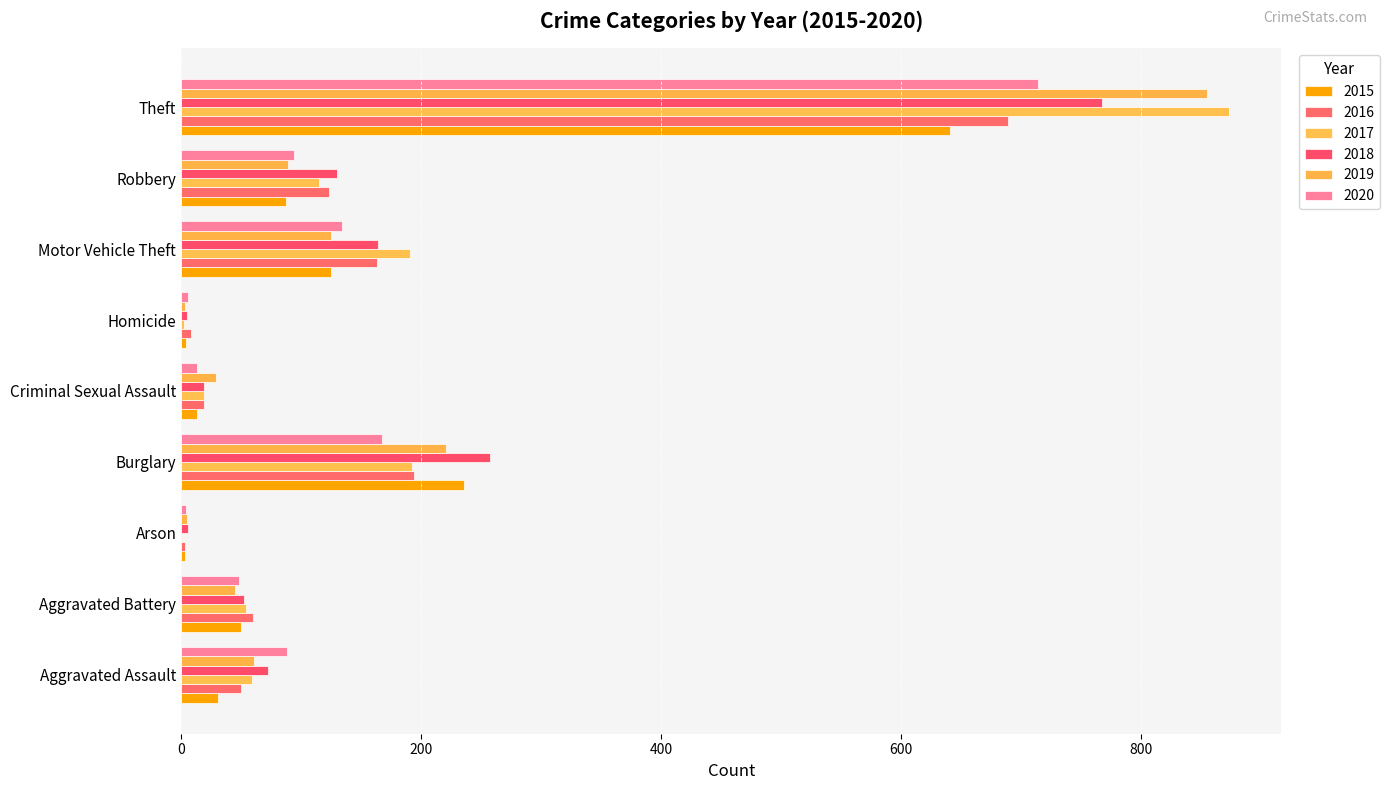

What is the smallest value displayed?

1